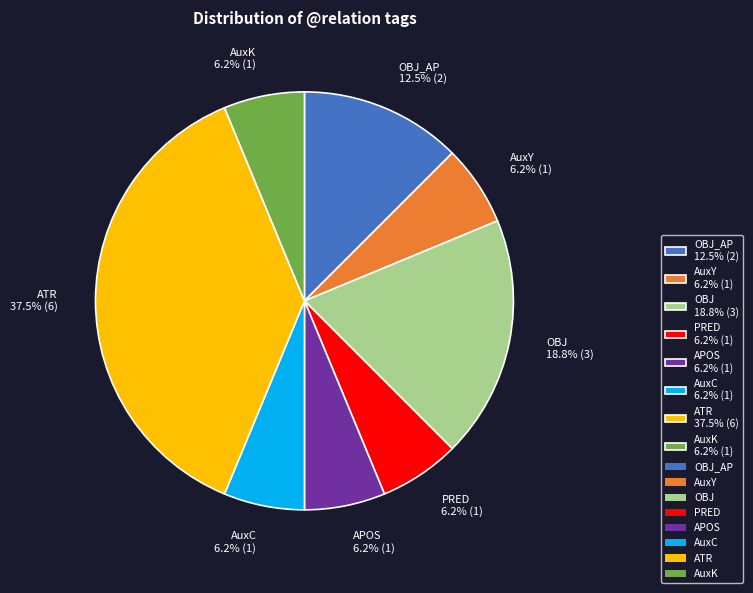

Does any single category account for the majority?

No